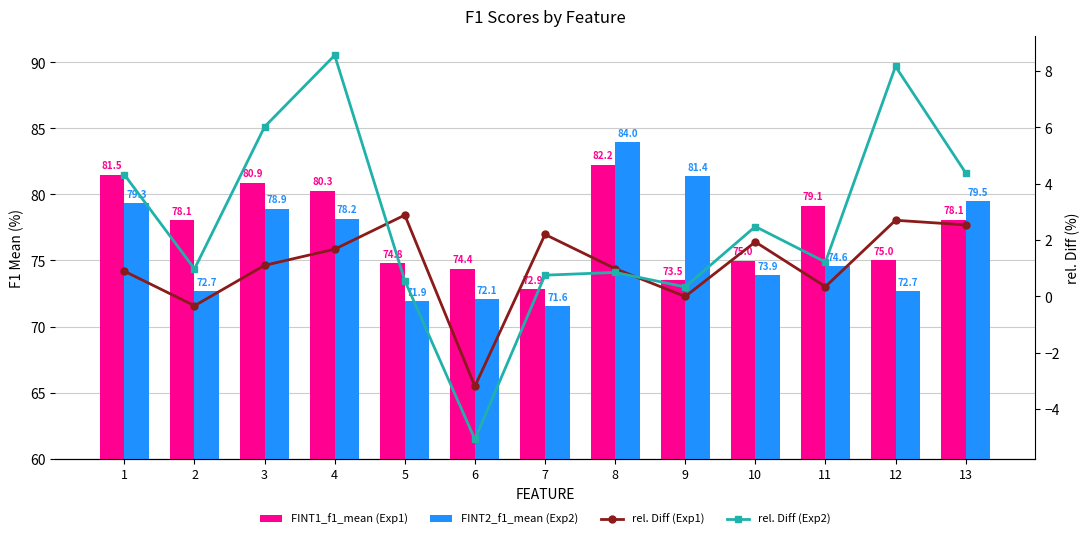

Reading left to right, extract all data points from this chart.

FINT1_f1_mean (Exp1): 81.5	78.1	80.9	80.3	74.8	74.4	72.9	82.2	73.5	75.0	79.1	75.0	78.1
FINT2_f1_mean (Exp2): 79.3	72.7	78.9	78.2	71.9	72.1	71.6	84.0	81.4	73.9	74.6	72.7	79.5
rel. Diff (Exp1): 0.9	-0.3	1.1	1.7	2.9	-3.2	2.2	1.0	-0.0	1.9	0.3	2.7	2.5
rel. Diff (Exp2): 4.3	1.0	6.0	8.6	0.6	-5.1	0.8	0.9	0.3	2.5	1.2	8.2	4.4